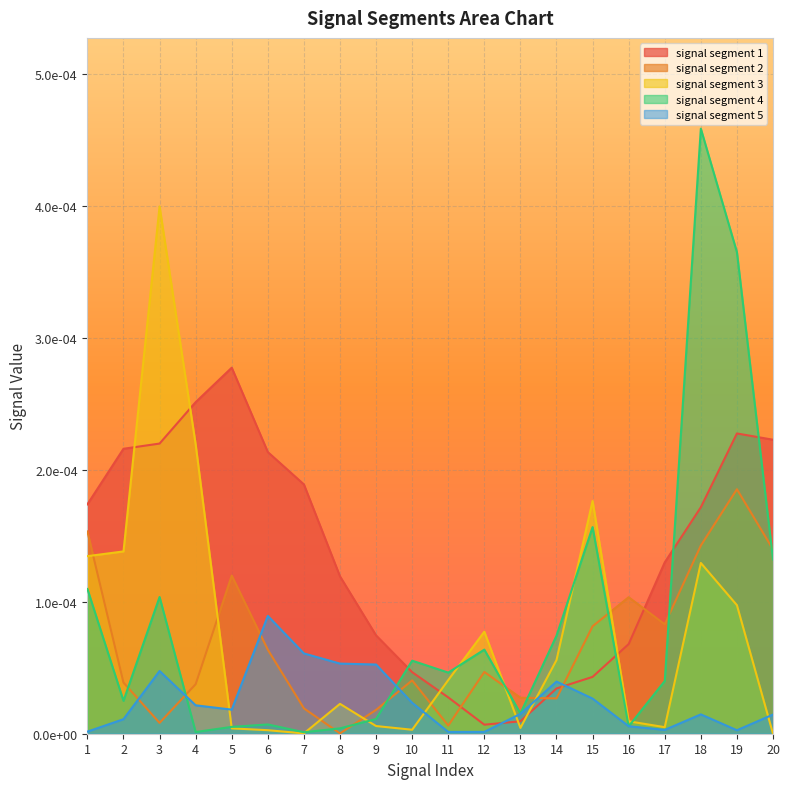

True or false: signal segment 3 has a value of 0.0 at 1.

True